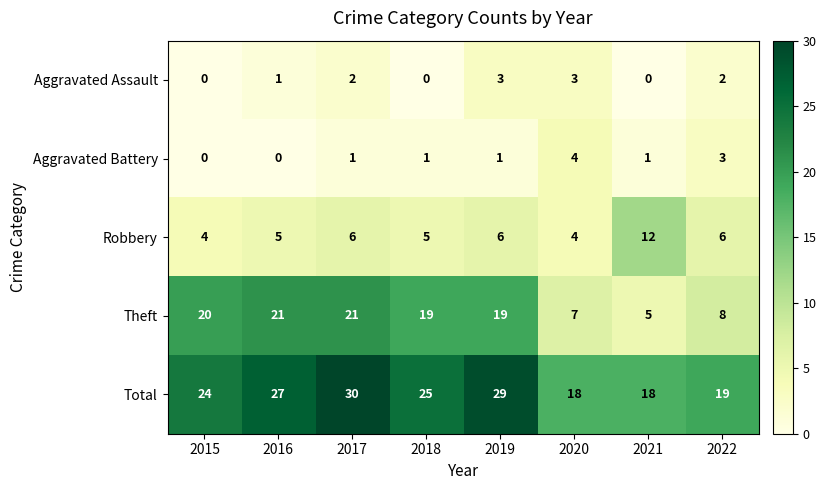

The Robbery series shows 4 at 2022. True or false?

False